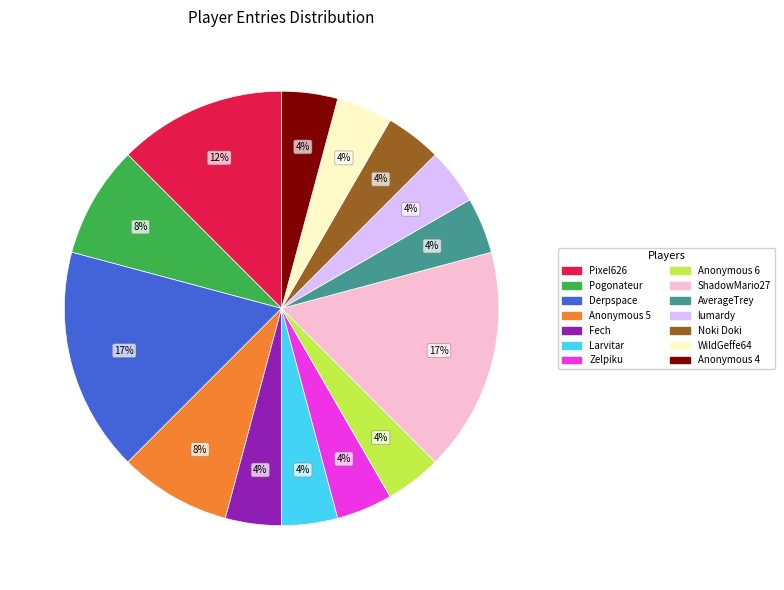

Is it true that Fech is 4% of the pie?

True